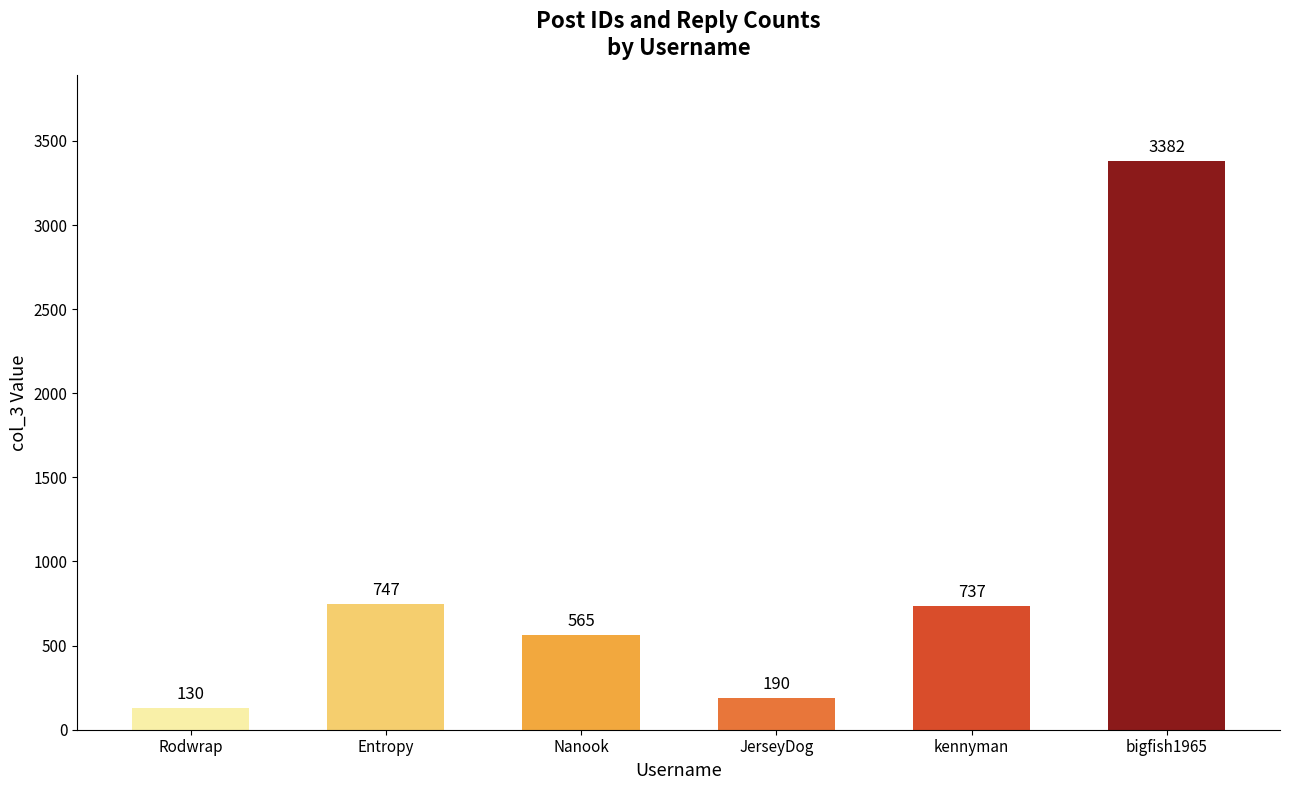

Which category has the highest value across all series?

bigfish1965